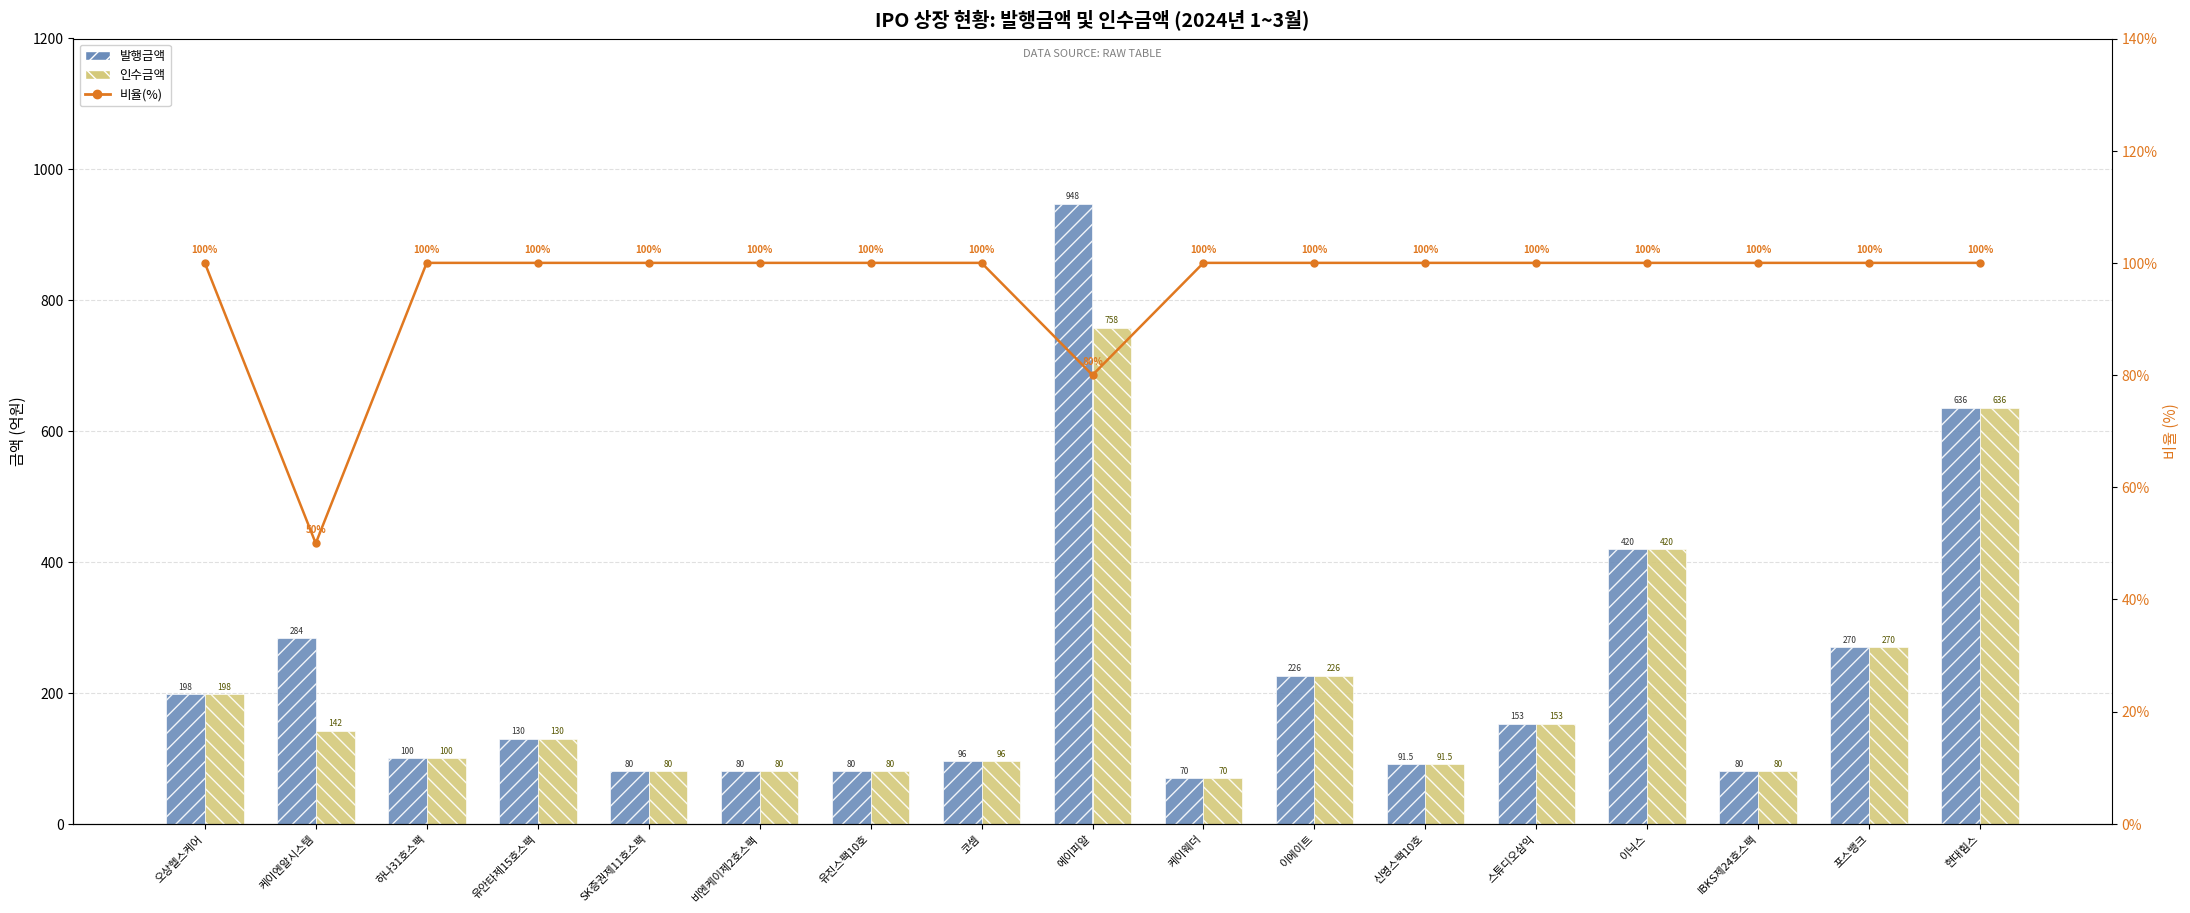

What is the value of the 인수금액 bar at the 12th from the left?

91.5